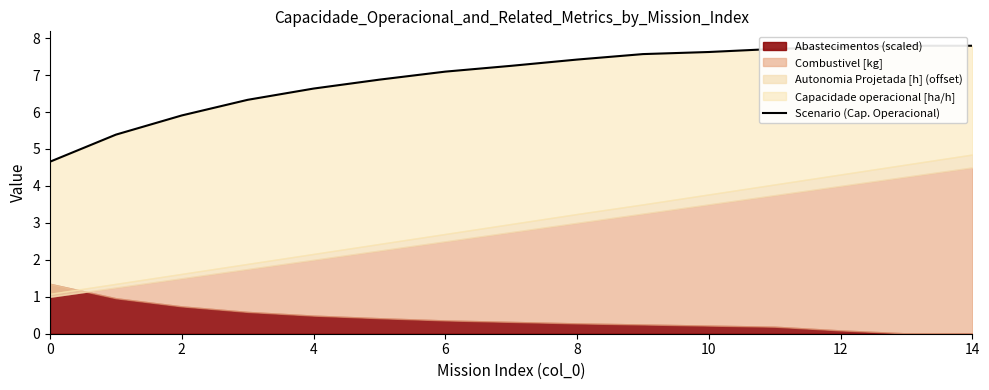

What is the value of the 5th point from the left?

6.6